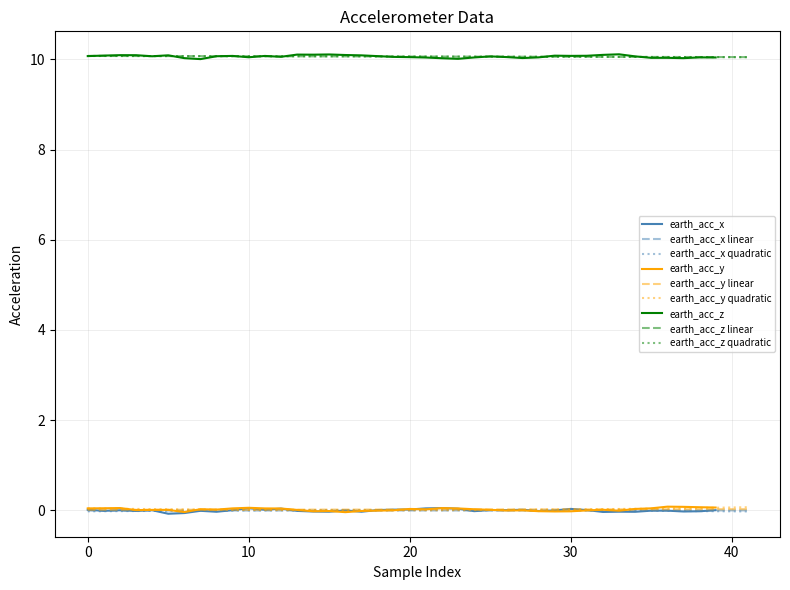

True or false: earth_acc_z and earth_acc_y cross at least once.

False